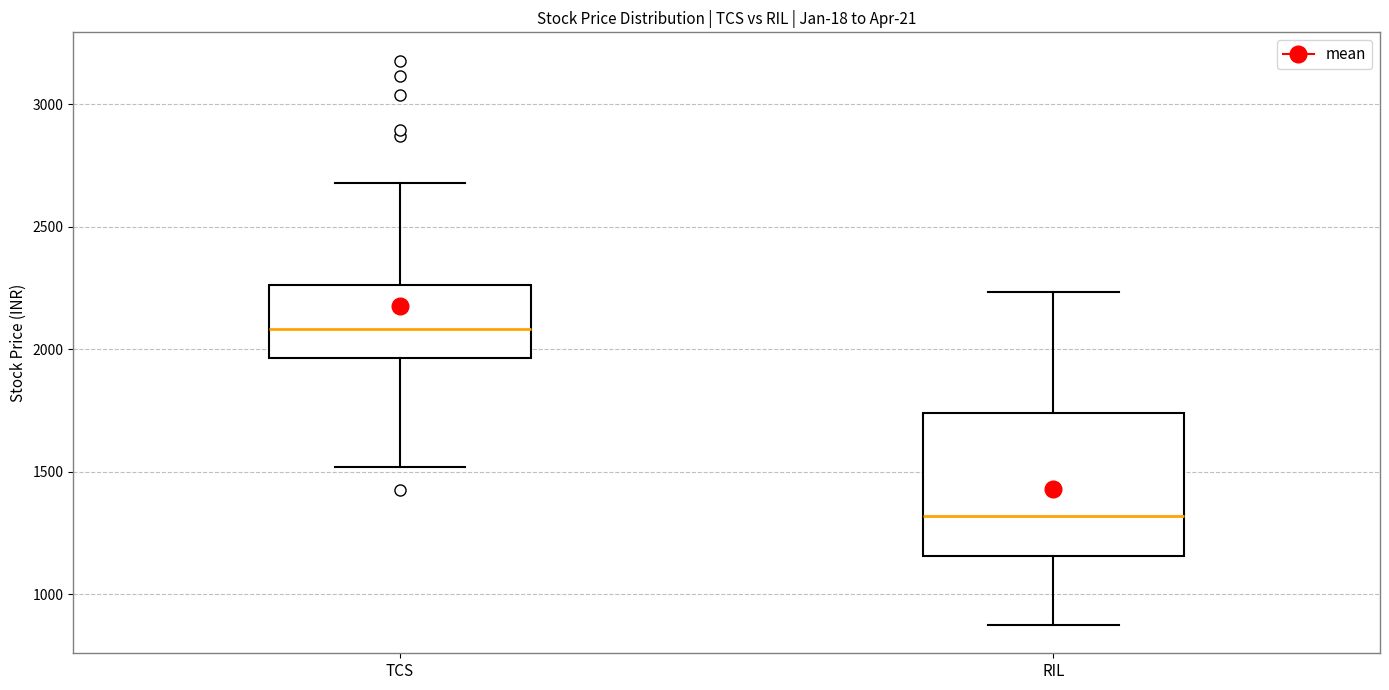

Which box has the highest median line?

TCS